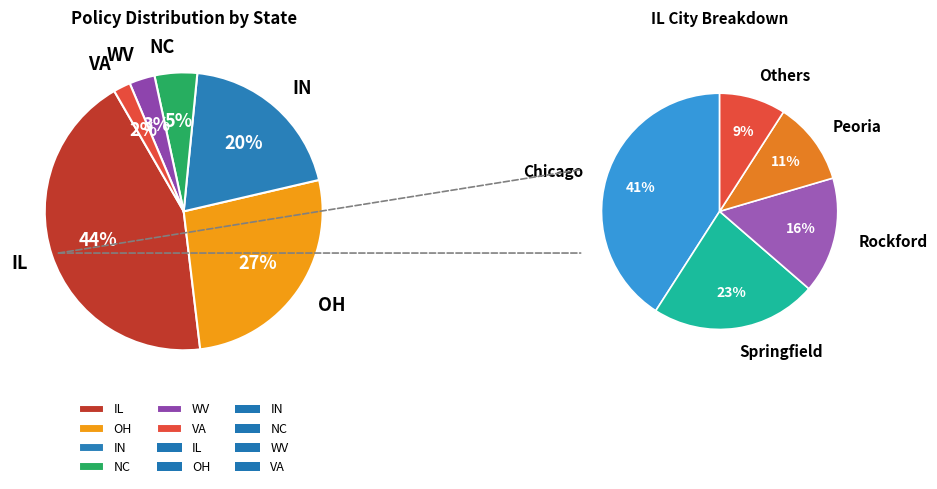

What is the change in value from NC to WV?

-2